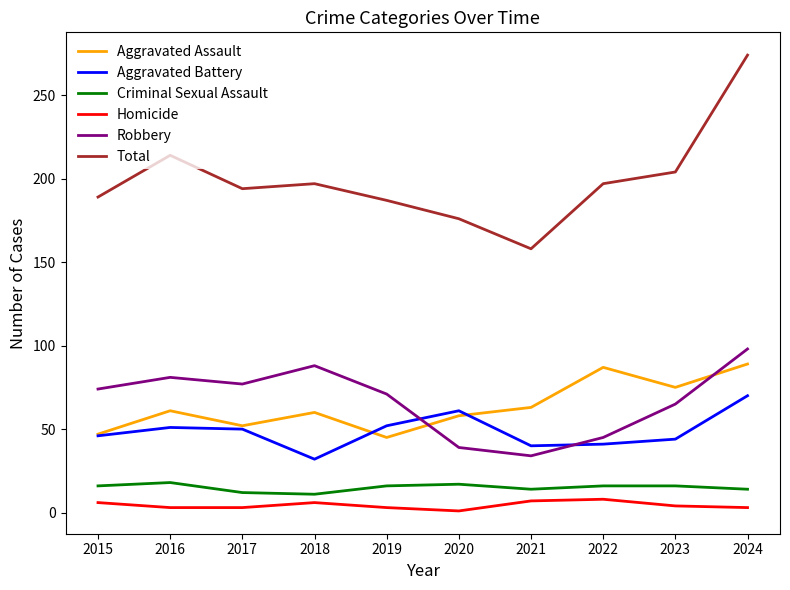

Rank the series by their maximum value, from lowest to highest.

Homicide, Criminal Sexual Assault, Aggravated Battery, Aggravated Assault, Robbery, Total